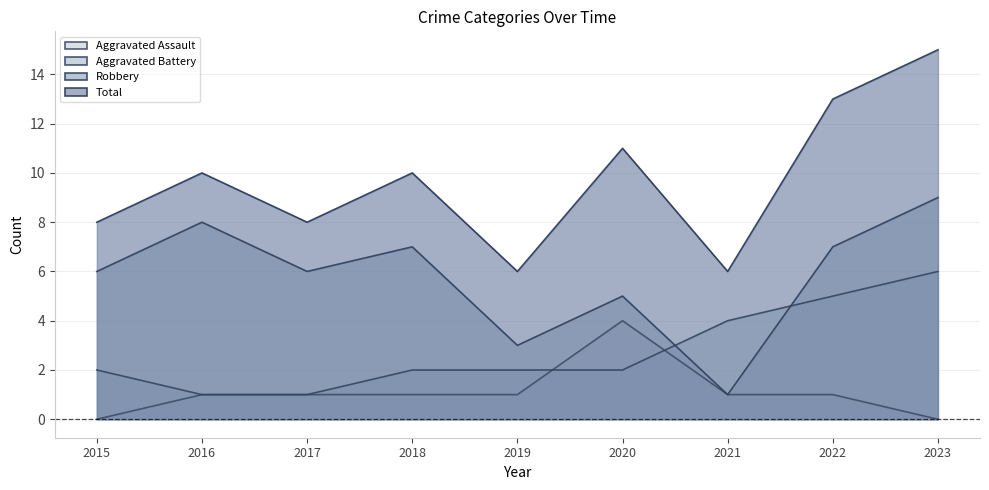

What is the value of the Aggravated Battery point at the 2nd from the left?

1